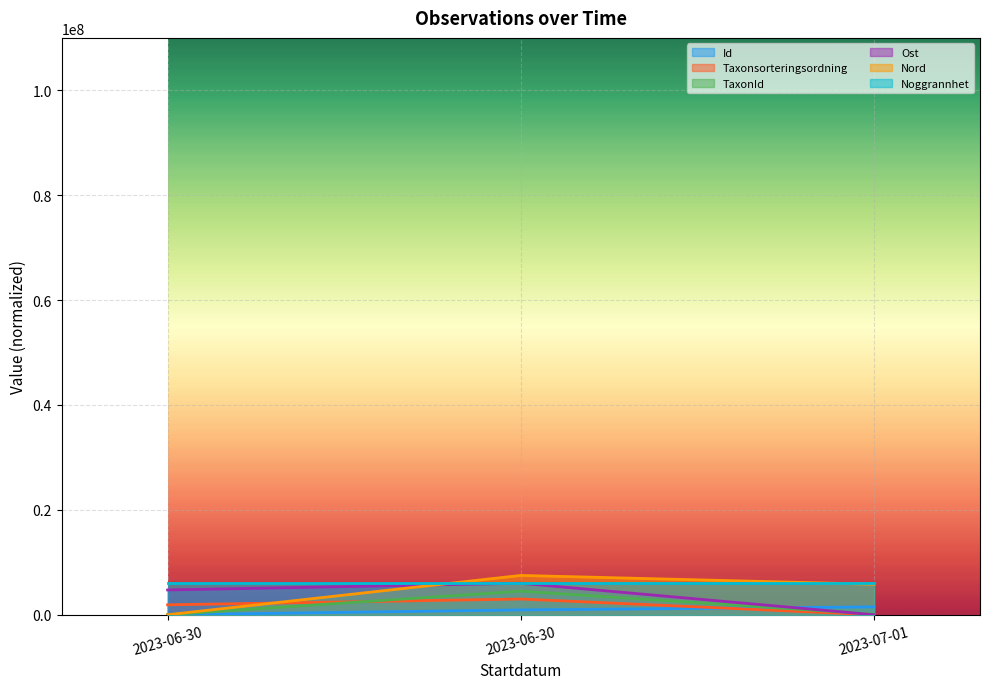

Which series has the largest total across all categories?

Noggrannhet